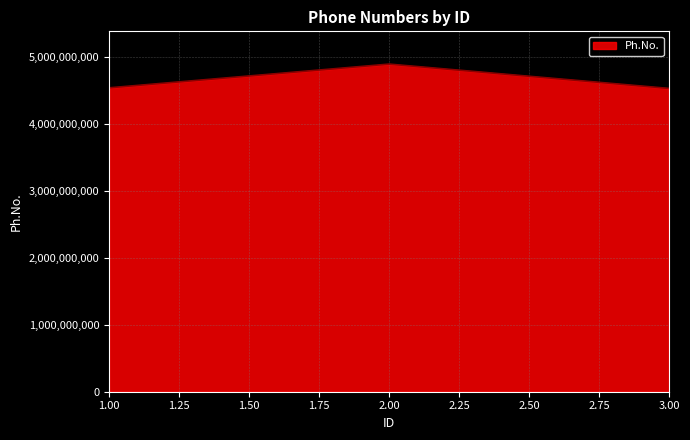

What is the change in value from 1.00 to 2.00?

+354354900